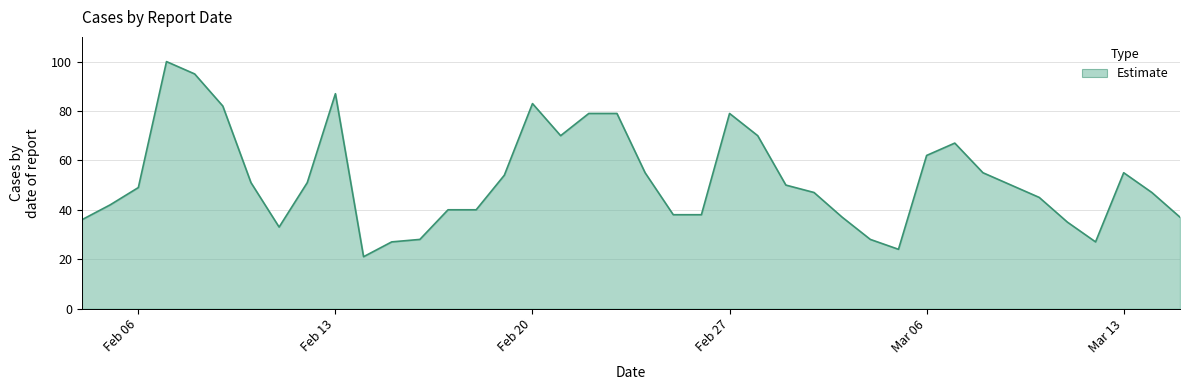

What is the difference between the maximum and minimum values?

79